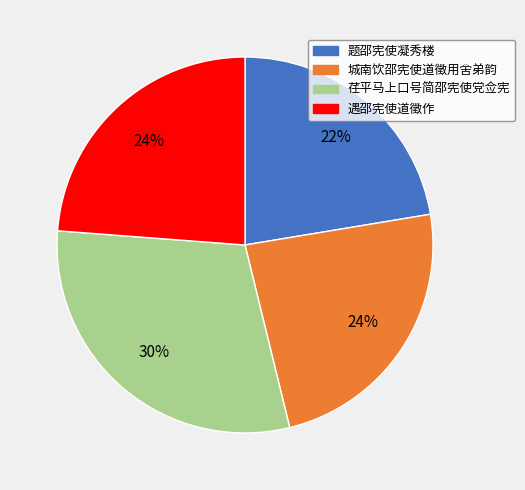

How many segments does this pie chart have?

4